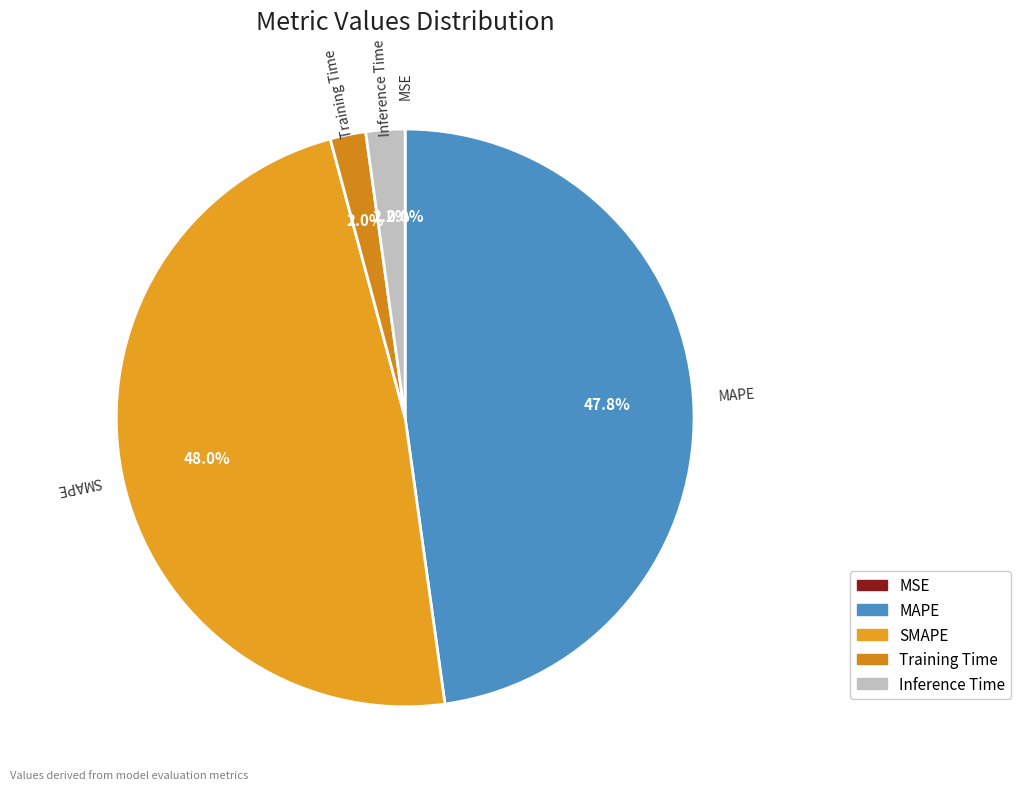

To the nearest percent, what portion does MAPE represent?

48%